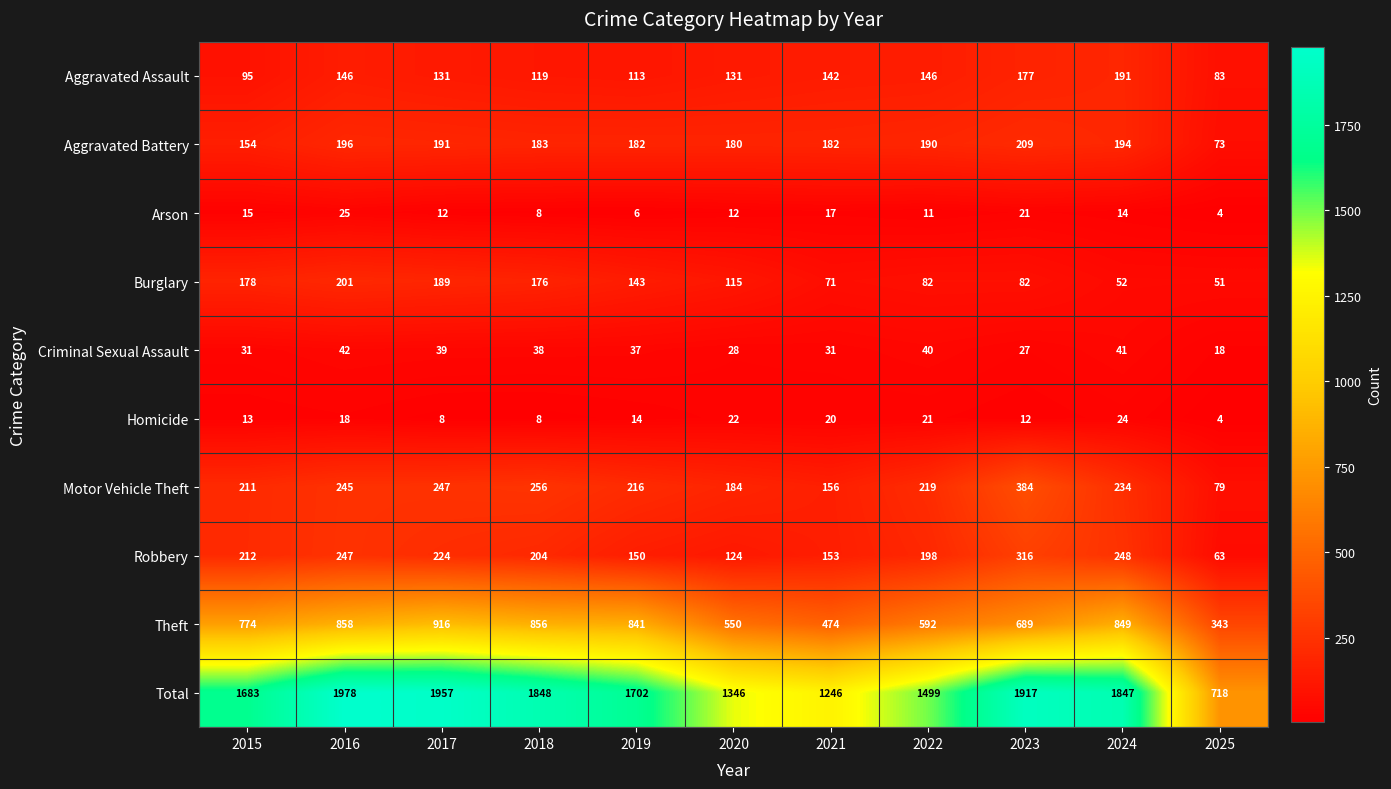

What is the difference between the maximum and minimum values in the Burglary series?

150